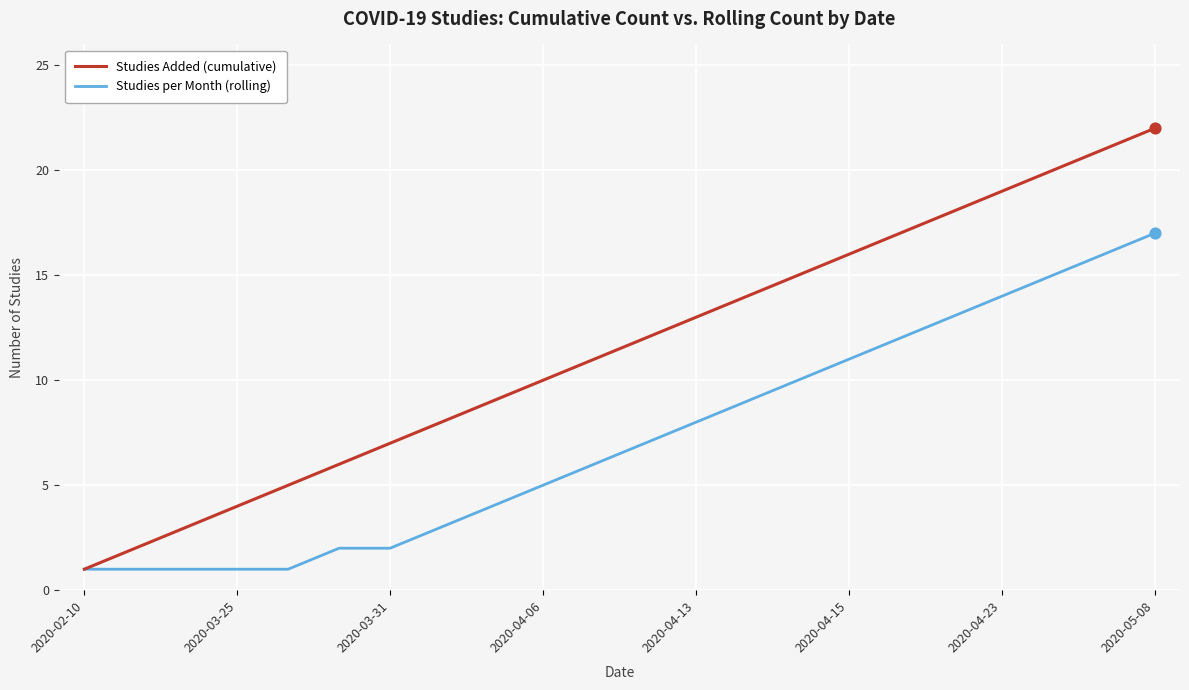

Which series has the widest spread of values?

Studies Added (cumulative)